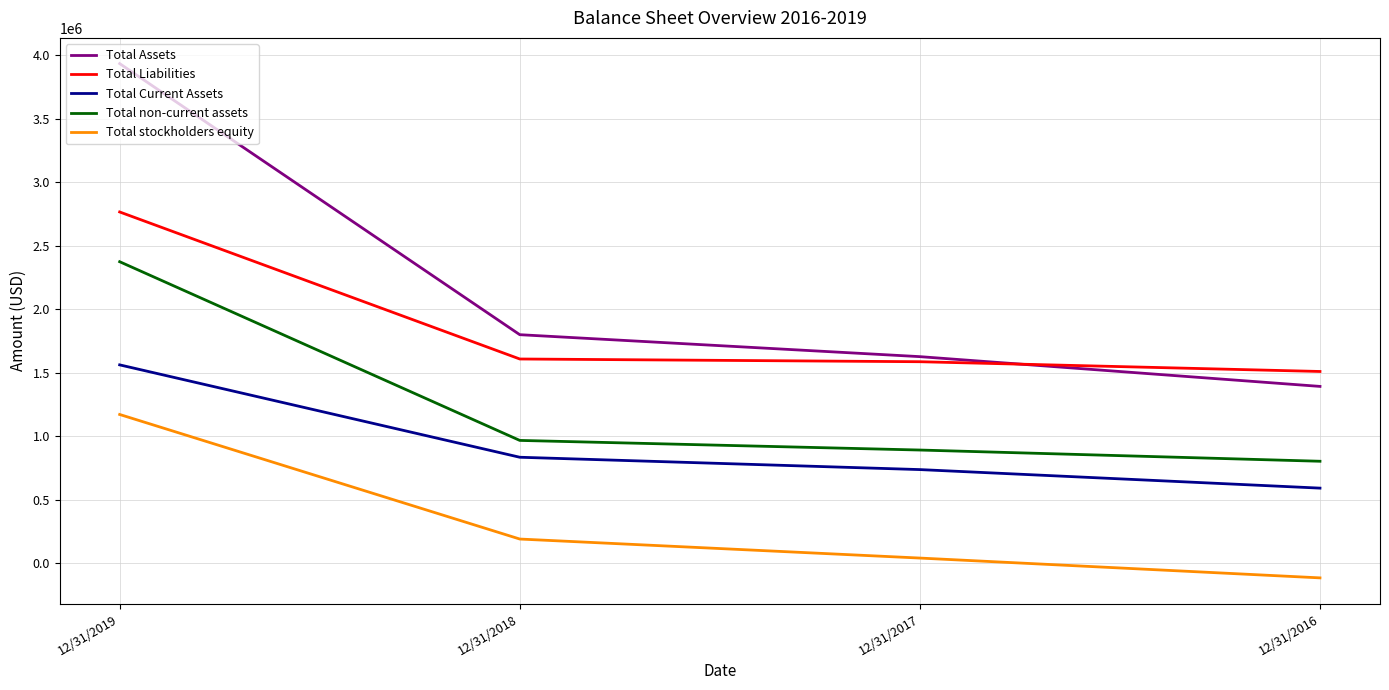

True or false: Total Current Assets and Total Assets intersect in this chart.

False